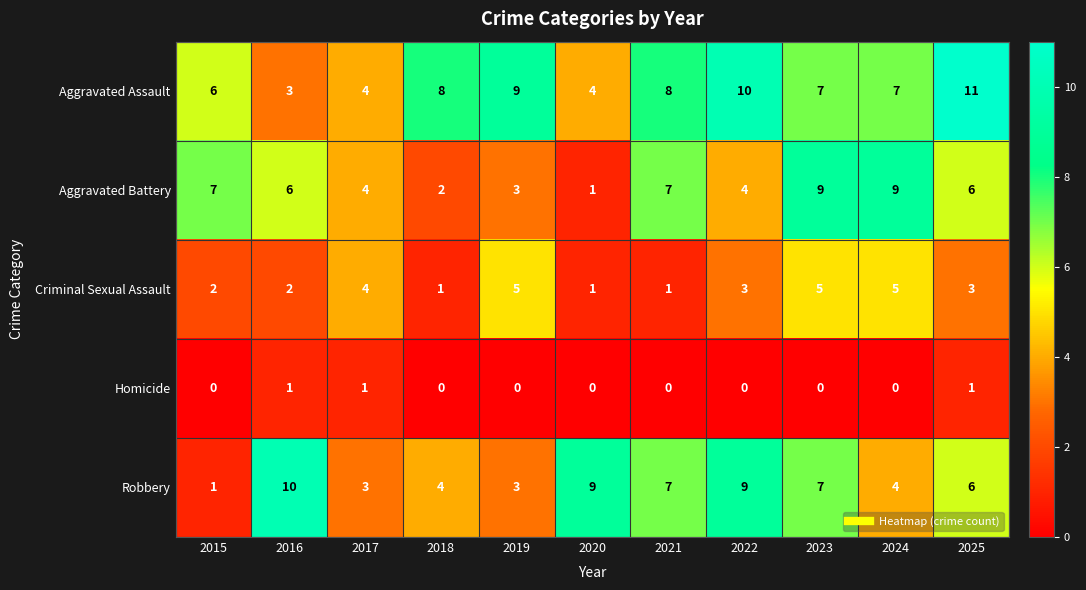

At which category is the sum across all series the highest?

2023